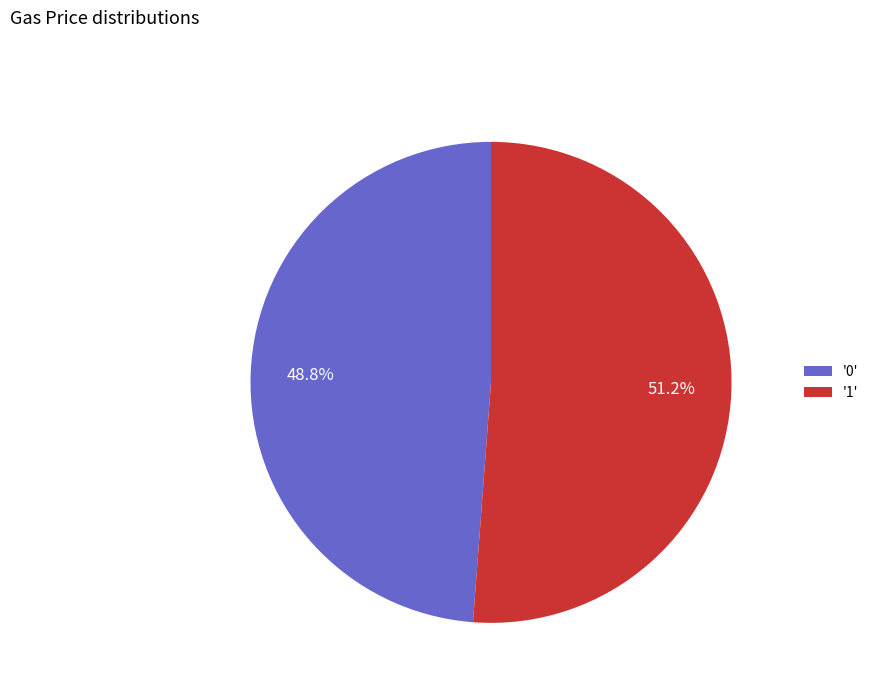

Which slice is the largest?

'1'